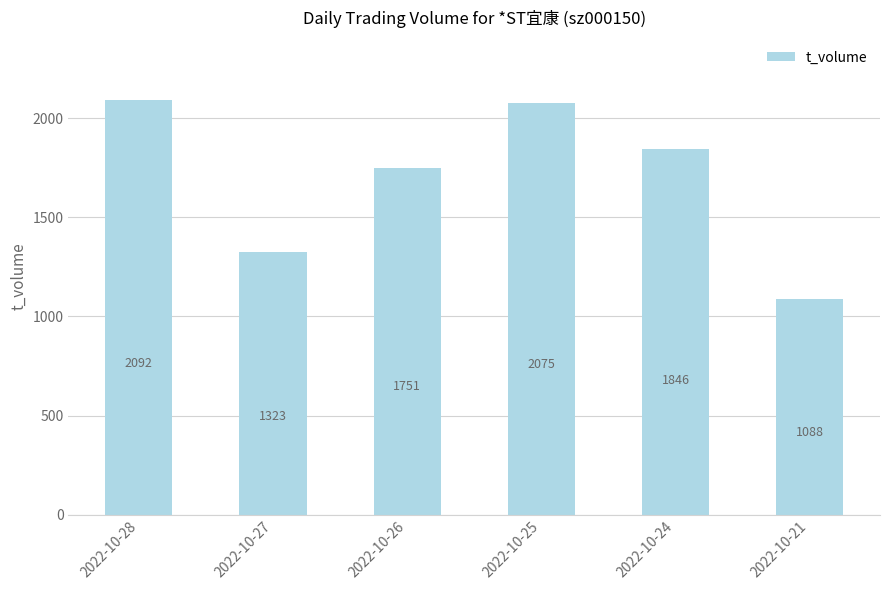

What is the value of the 1st bar from the left?

2092